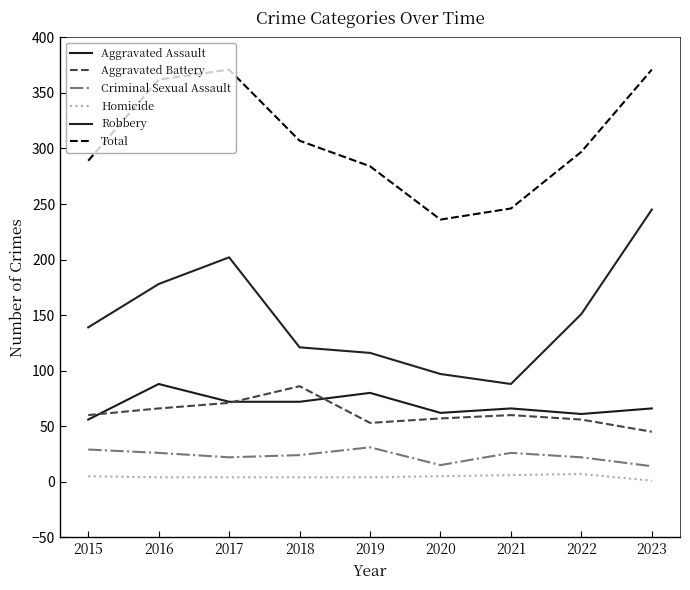

Is this an area chart (filled region under the line)?

No